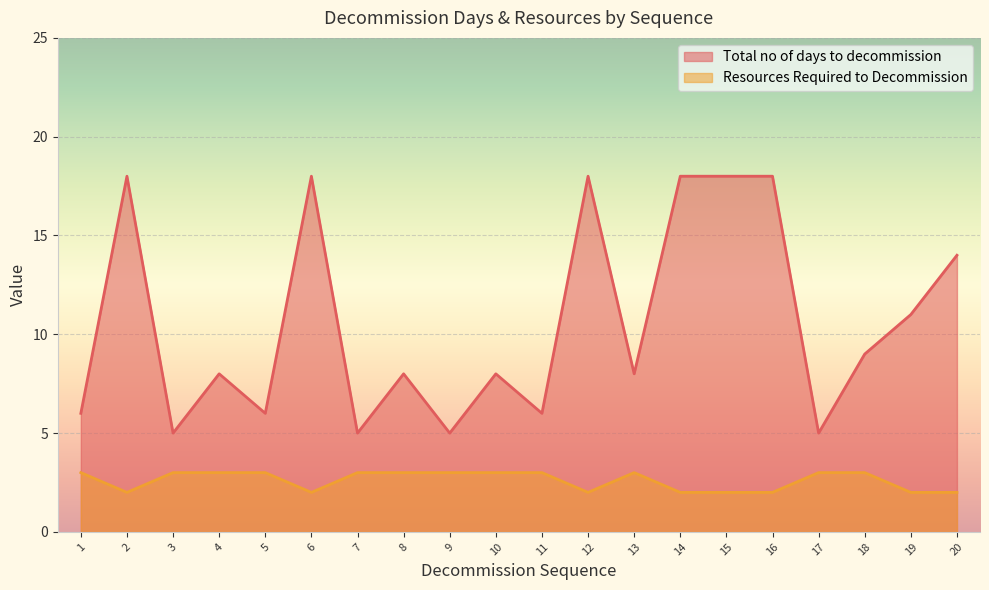

True or false: Resources Required to Decommission and Total no of days to decommission intersect in this chart.

False